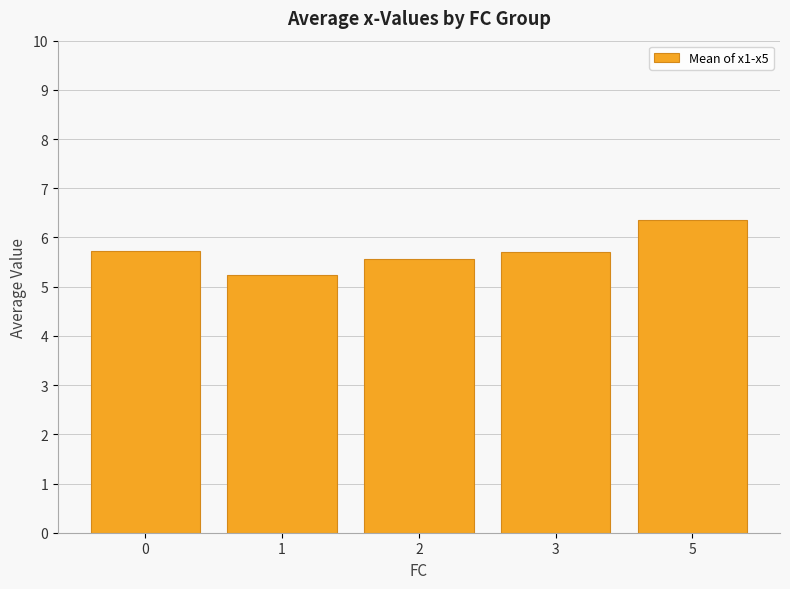

What is the value of the 5th bar from the left?

6.3